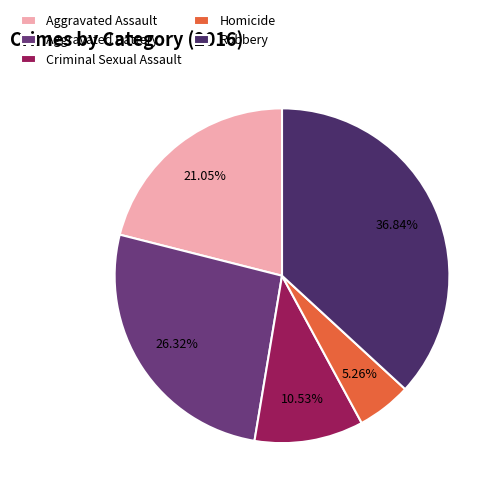

What is the smallest slice in the pie chart?

Homicide